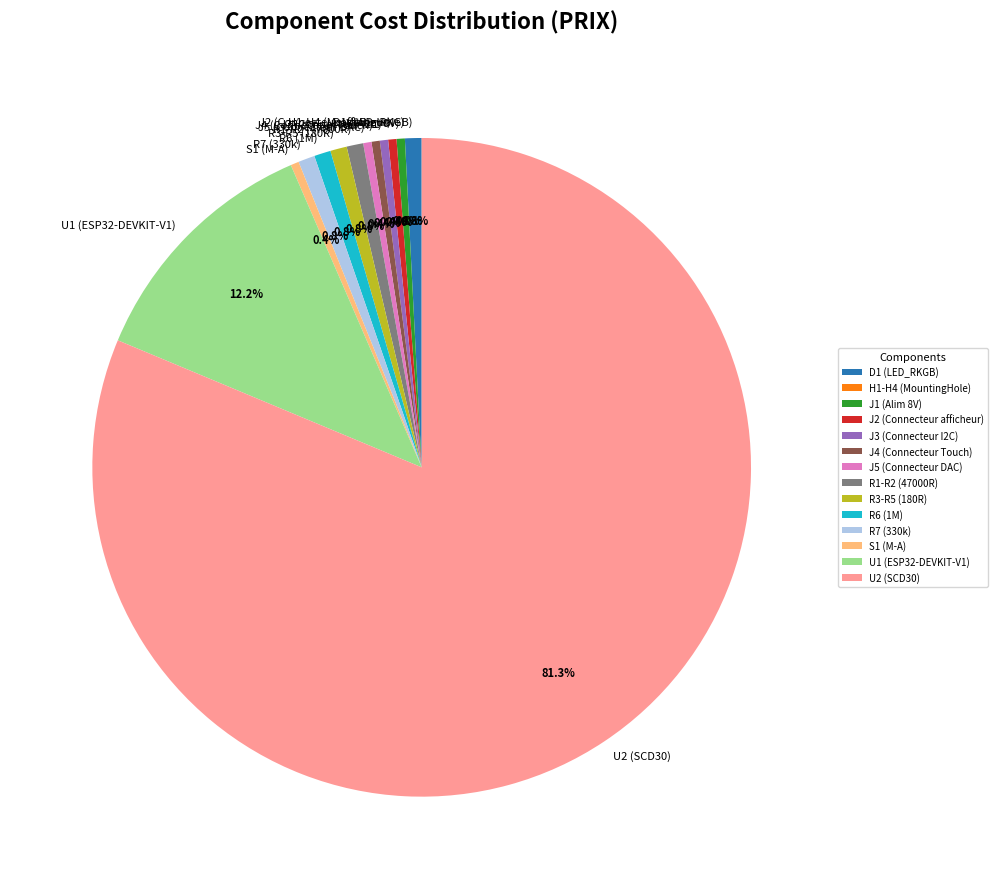

To the nearest percent, what is the difference between the H1-H4 (MountingHole) and R1-R2 (47000R) slice percentages?

1%